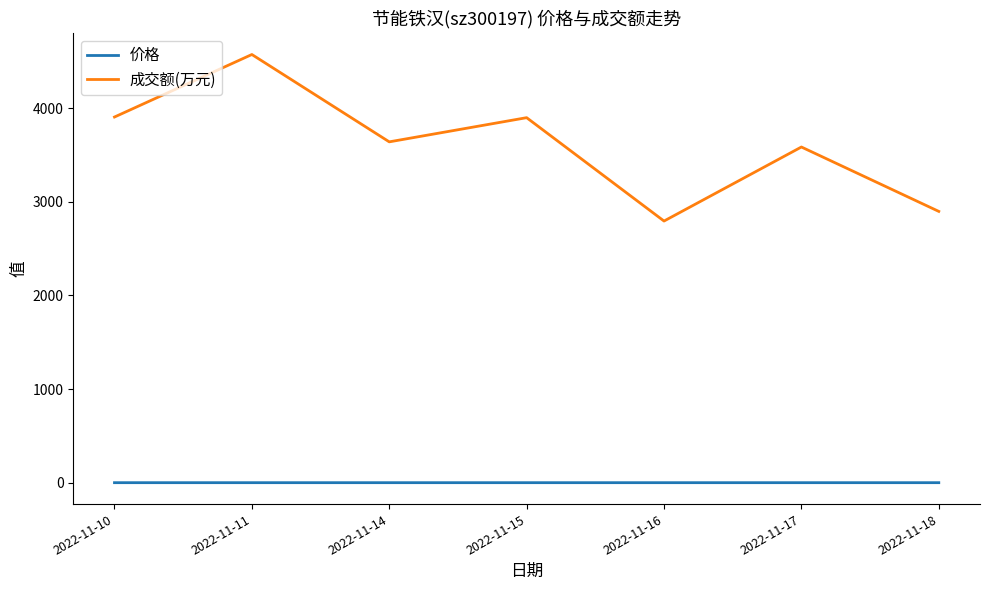

True or false: 成交额(万元) has a value of 6285.3 at 2022-11-11.

False